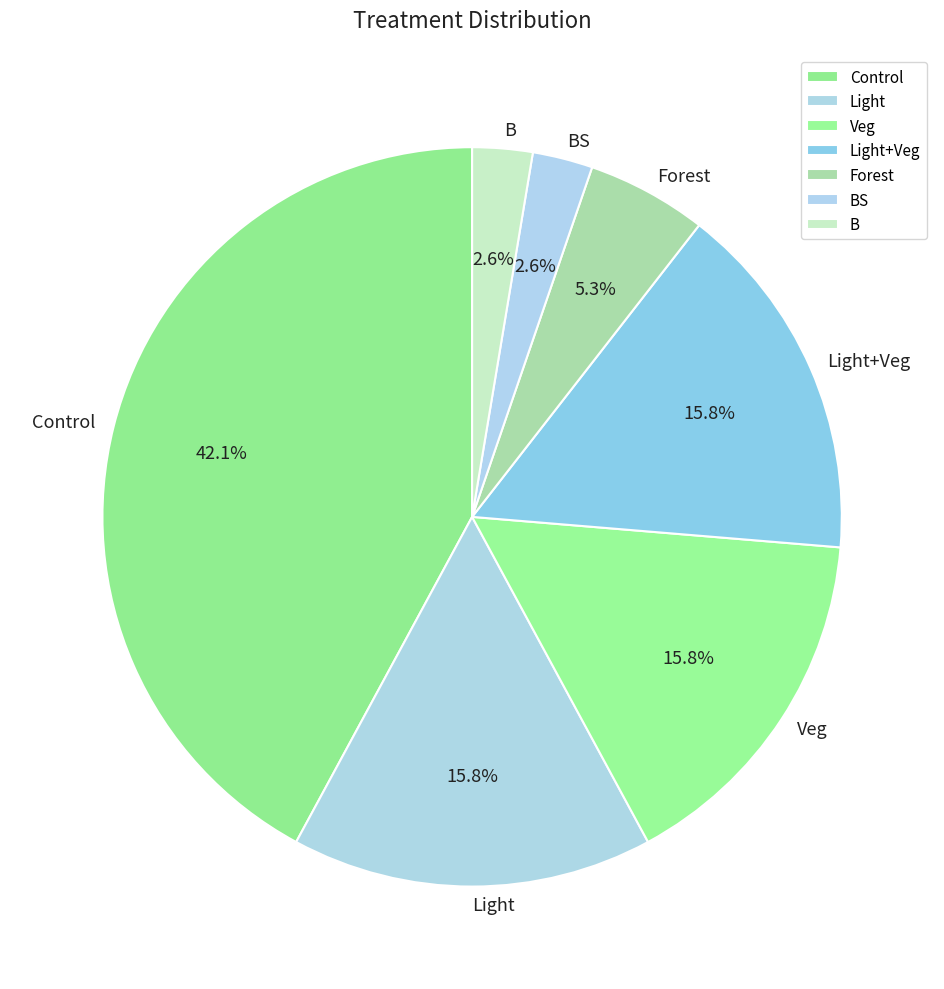

Combined, do Forest and BS account for over 50%?

No